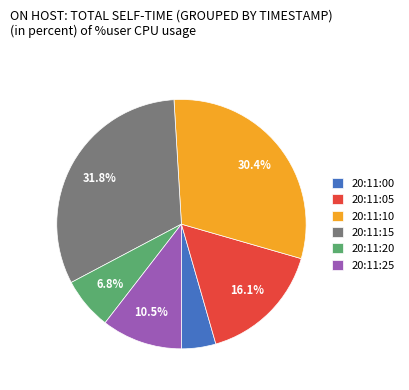

Which has a higher value, 20:11:10 or 20:11:25?

20:11:10